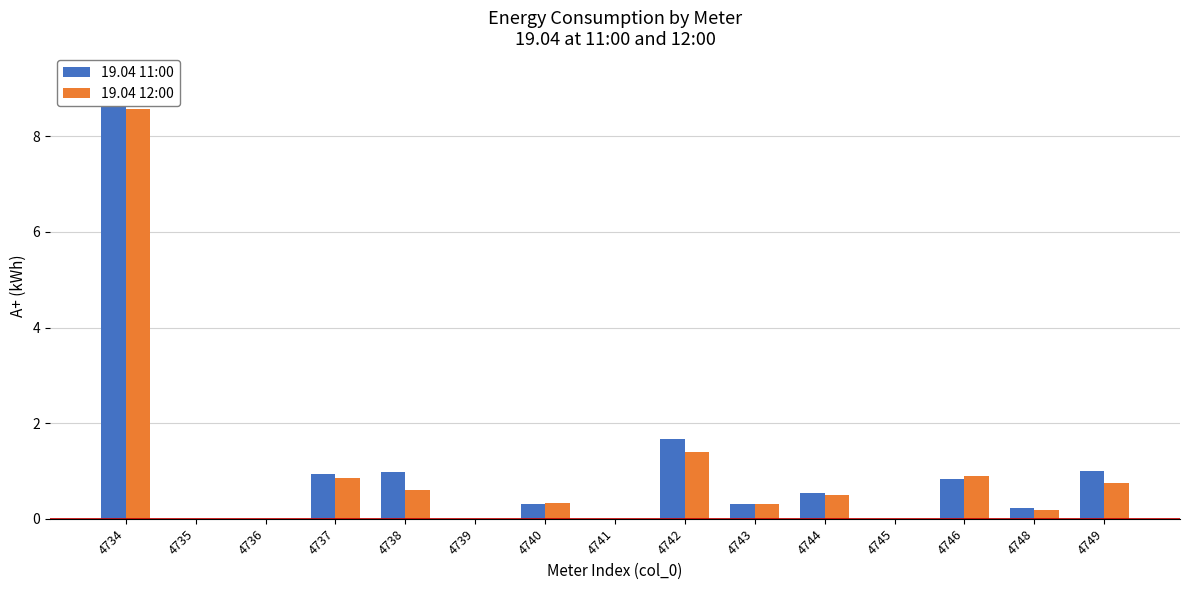

Reading left to right, transcribe all the data shown in this chart.

19.04 11:00: 4734=9.3	4735=0.0	4736=0.0	4737=0.9	4738=1.0	4739=0.0	4740=0.3	4741=0.0	4742=1.7	4743=0.3	4744=0.5	4745=0.0	4746=0.8	4748=0.2	4749=1.0
19.04 12:00: 4734=8.6	4735=0.0	4736=0.0	4737=0.8	4738=0.6	4739=0.0	4740=0.3	4741=0.0	4742=1.4	4743=0.3	4744=0.5	4745=0.0	4746=0.9	4748=0.2	4749=0.7